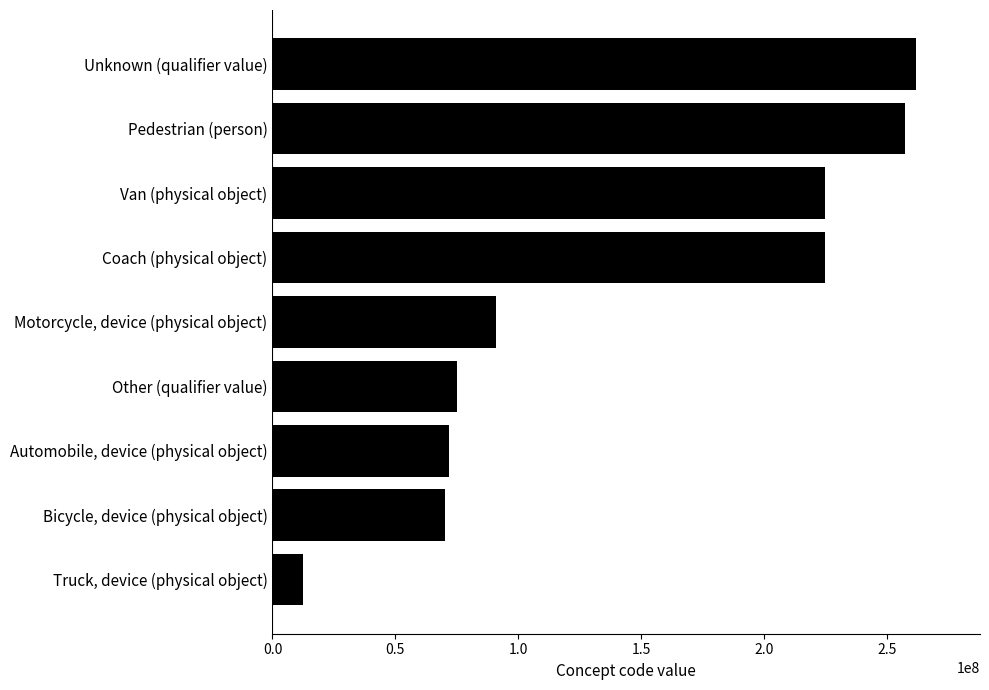

Does the chart contain any negative values?

No